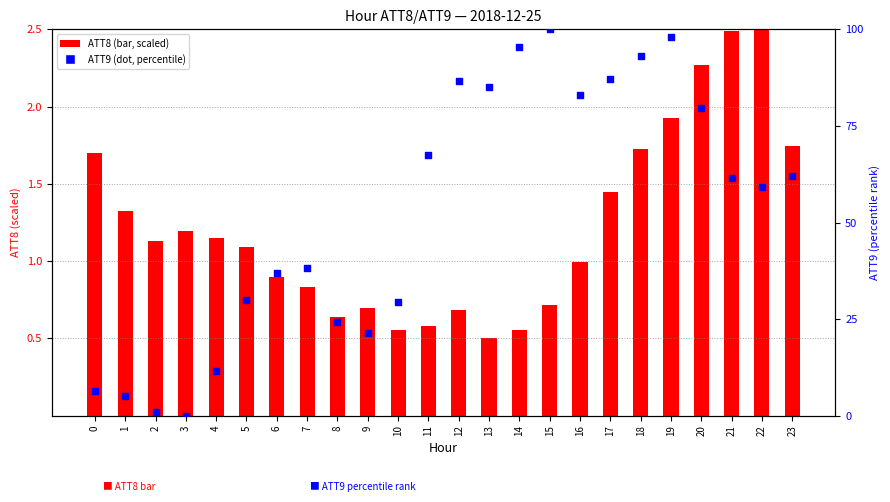

Which series has the largest total across all categories?

ATT9 (percentile)